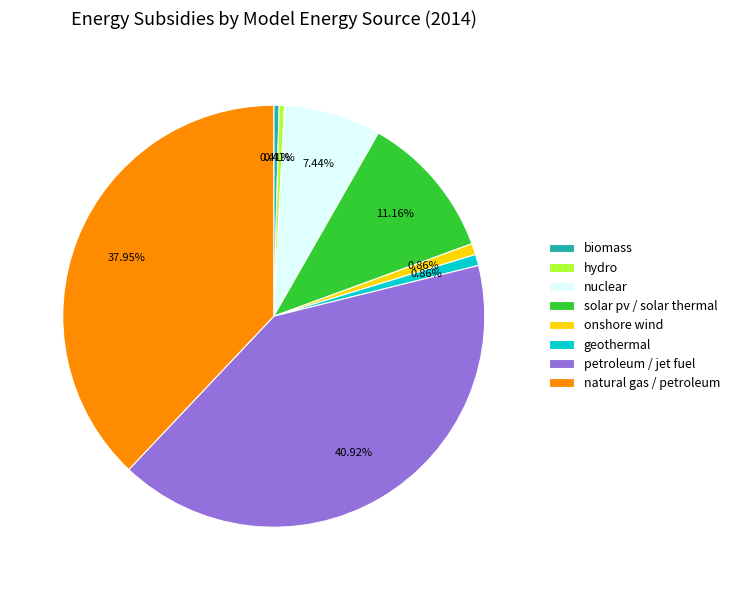

Which has a higher value, solar pv / solar thermal or hydro?

solar pv / solar thermal